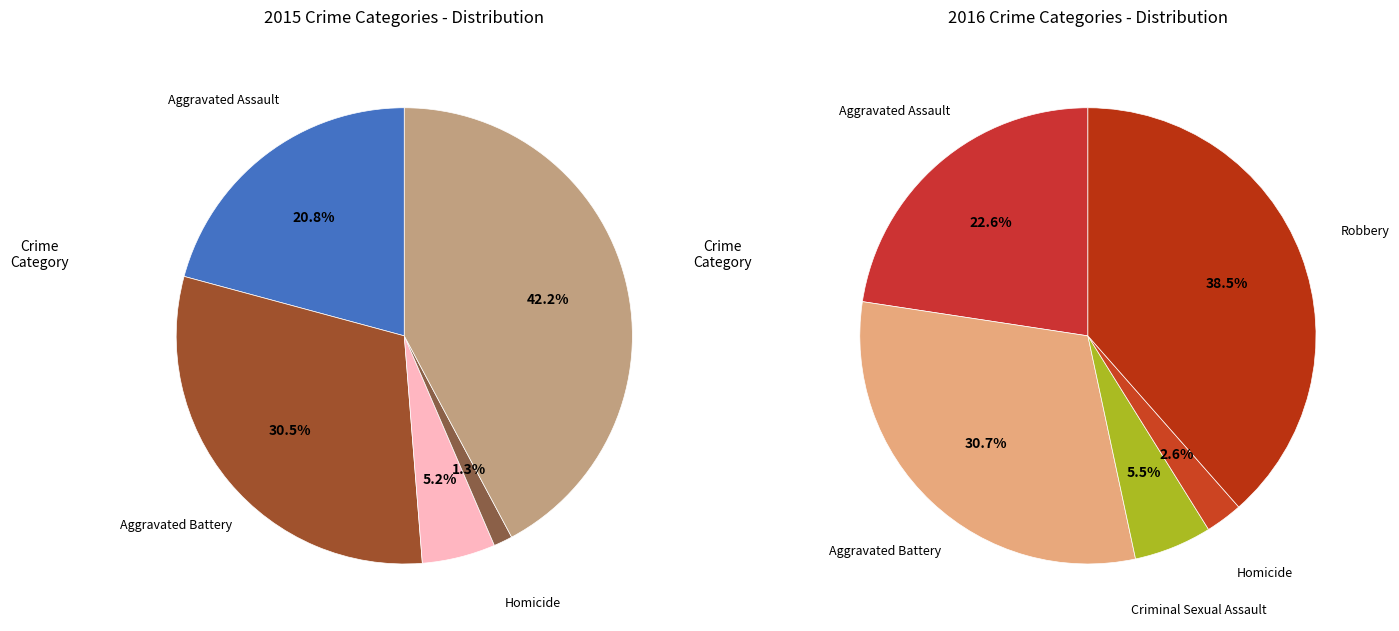

Is there a majority slice in this chart?

No